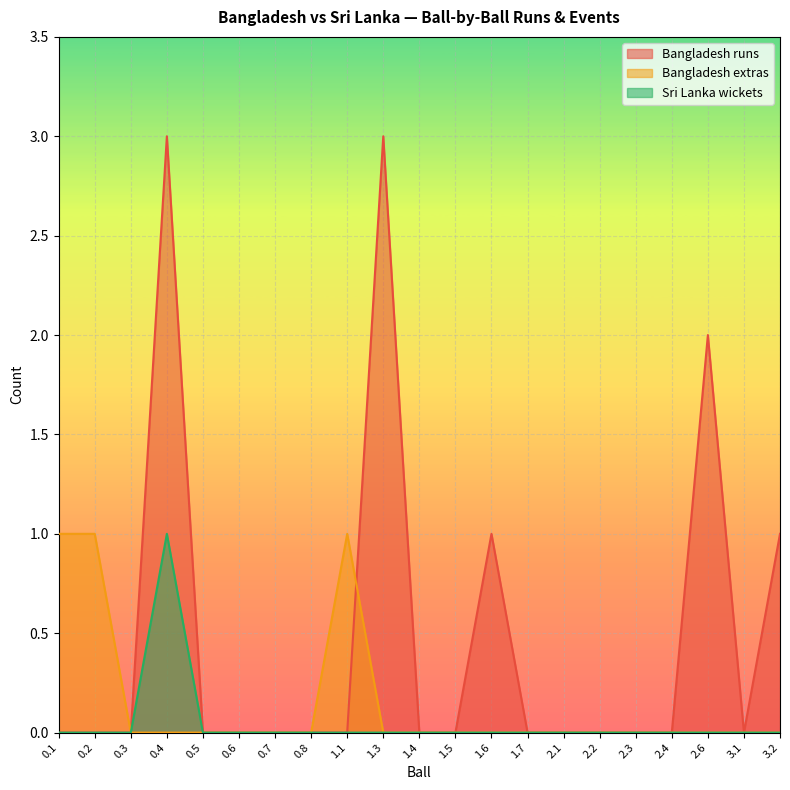

Which series has the largest total across all categories?

Bangladesh runs